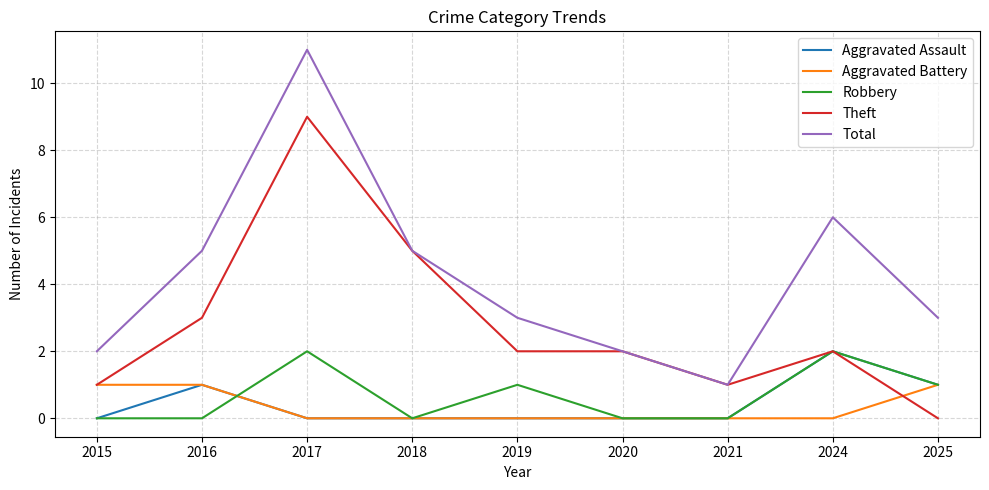

True or false: Robbery has more than 1 interior local peaks.

True